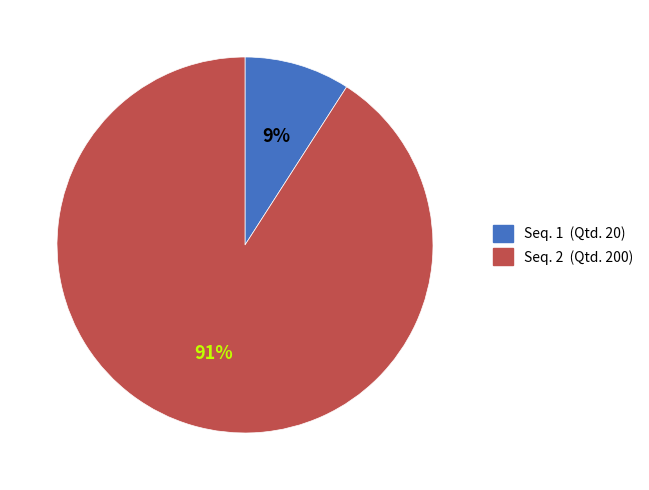

Which category has the biggest portion of the pie?

Seq. 2 (Qtd. 200)